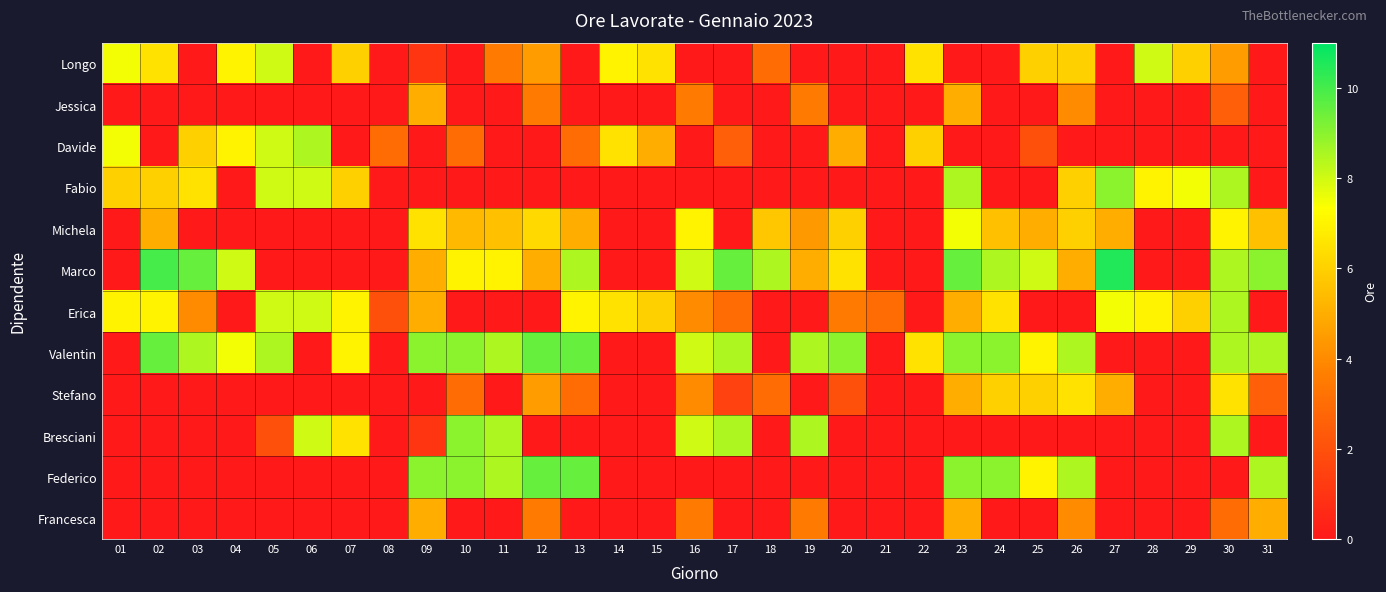

At which category is the sum across all series the highest?

30